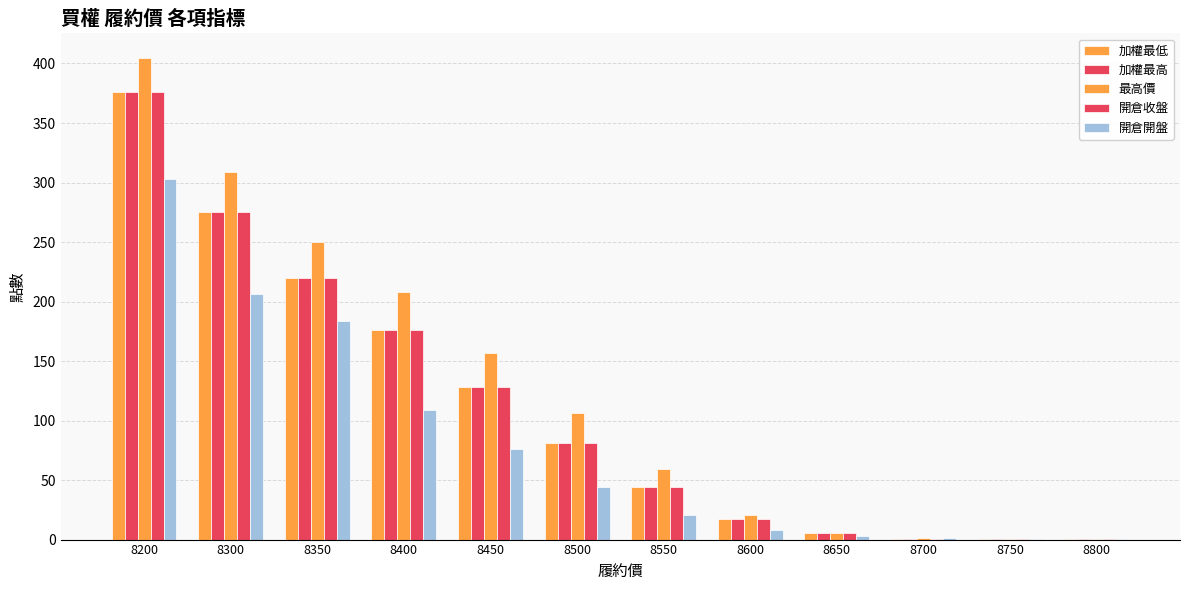

How many groups of bars are there?

12